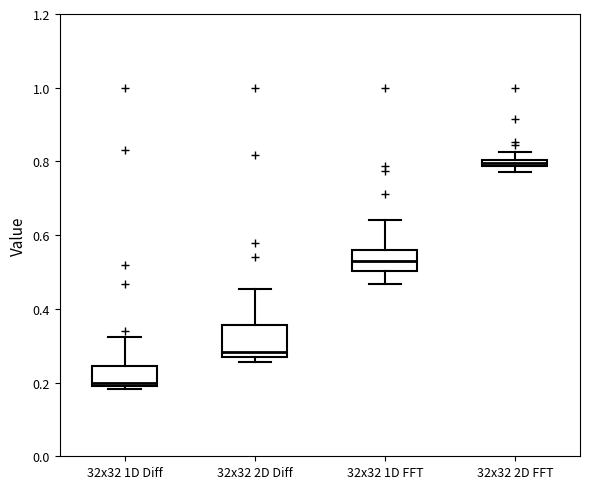

Which box is the tallest, from its lower edge to its upper edge?

32x32 2D Diff